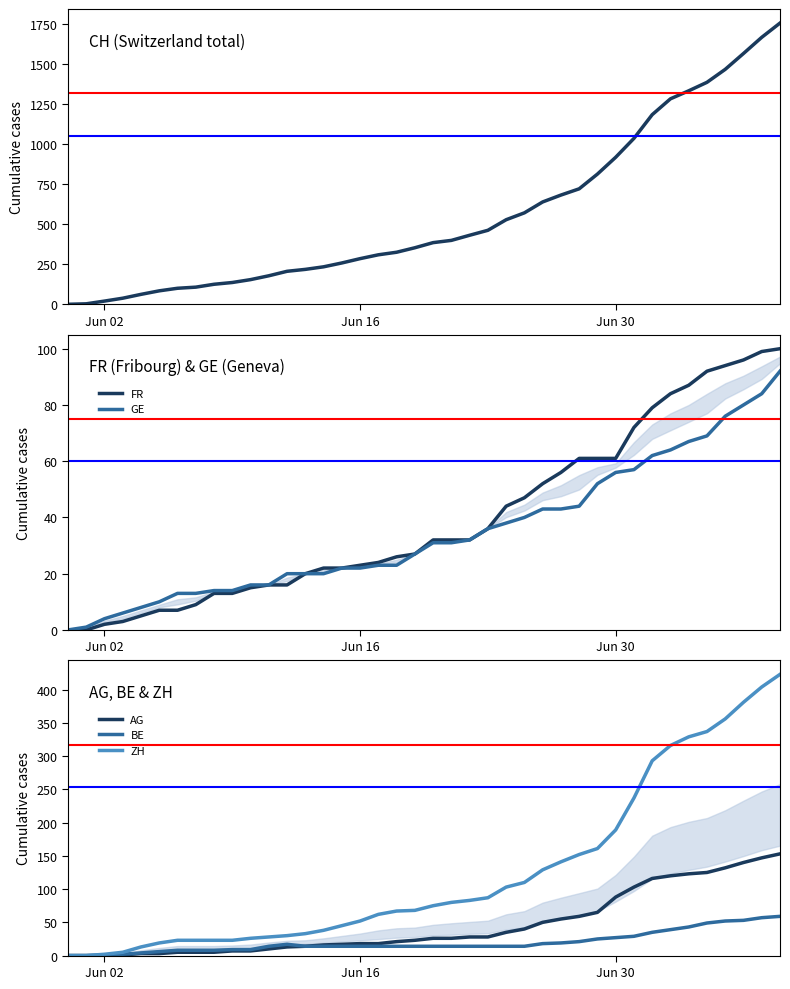

How many lines are shown in the chart?

6